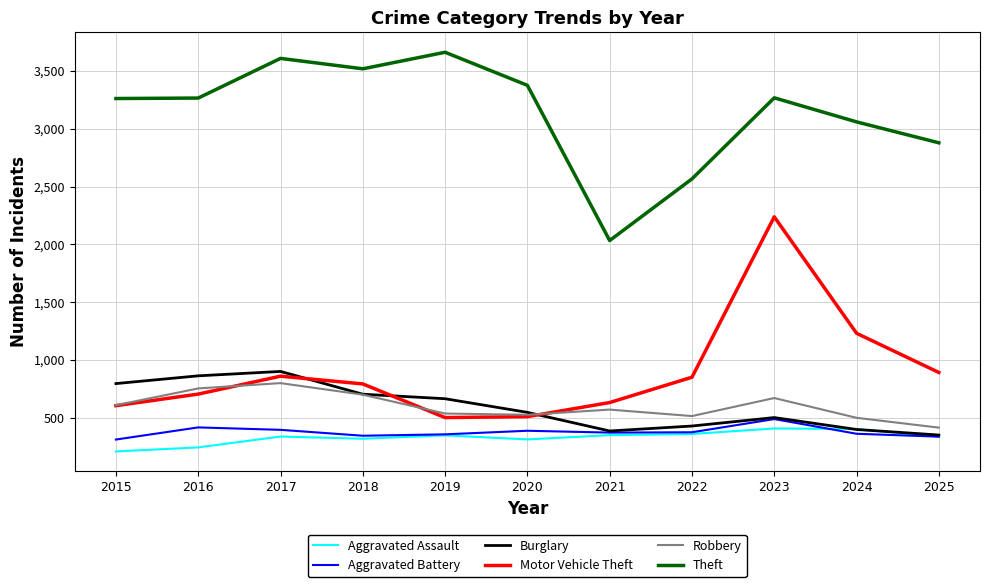

At which category is the sum across all series the highest?

2023